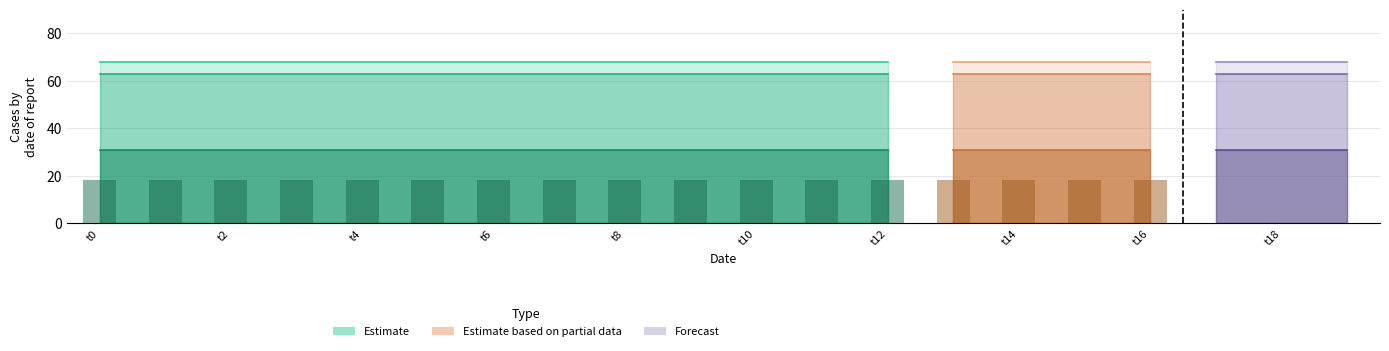

Which has a higher value, t7 or t10?

t7